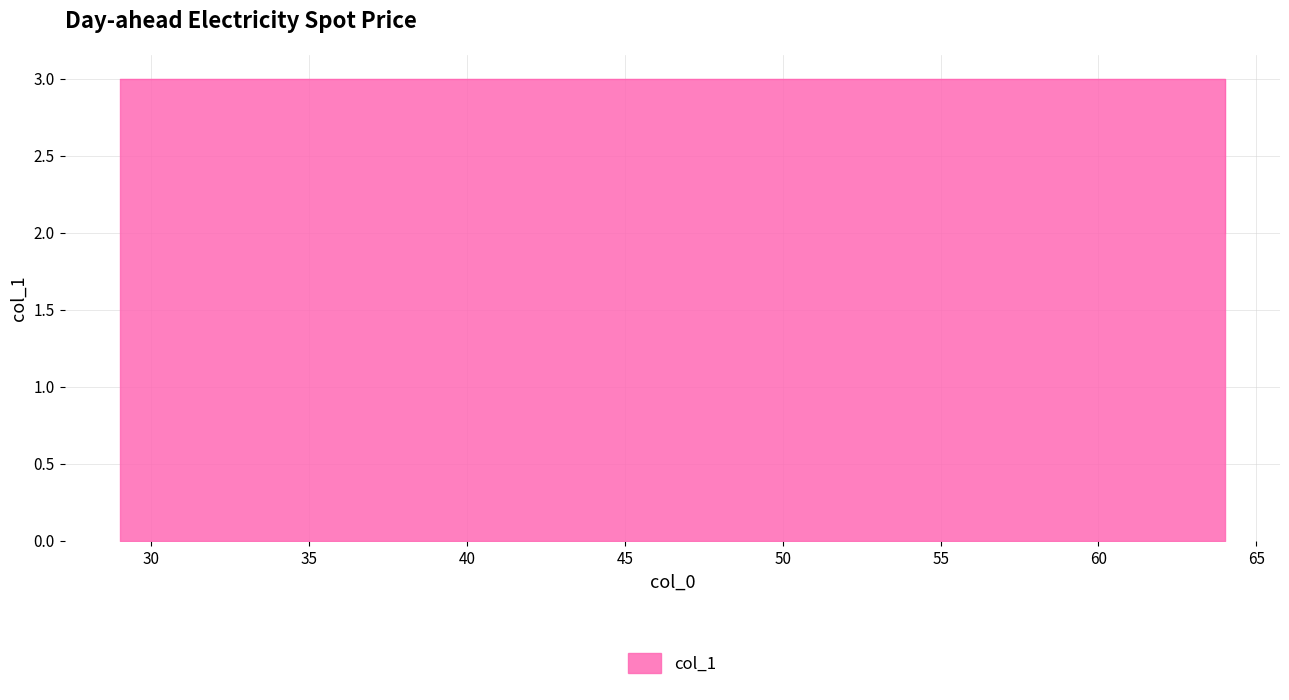

How many lines are shown in the chart?

1